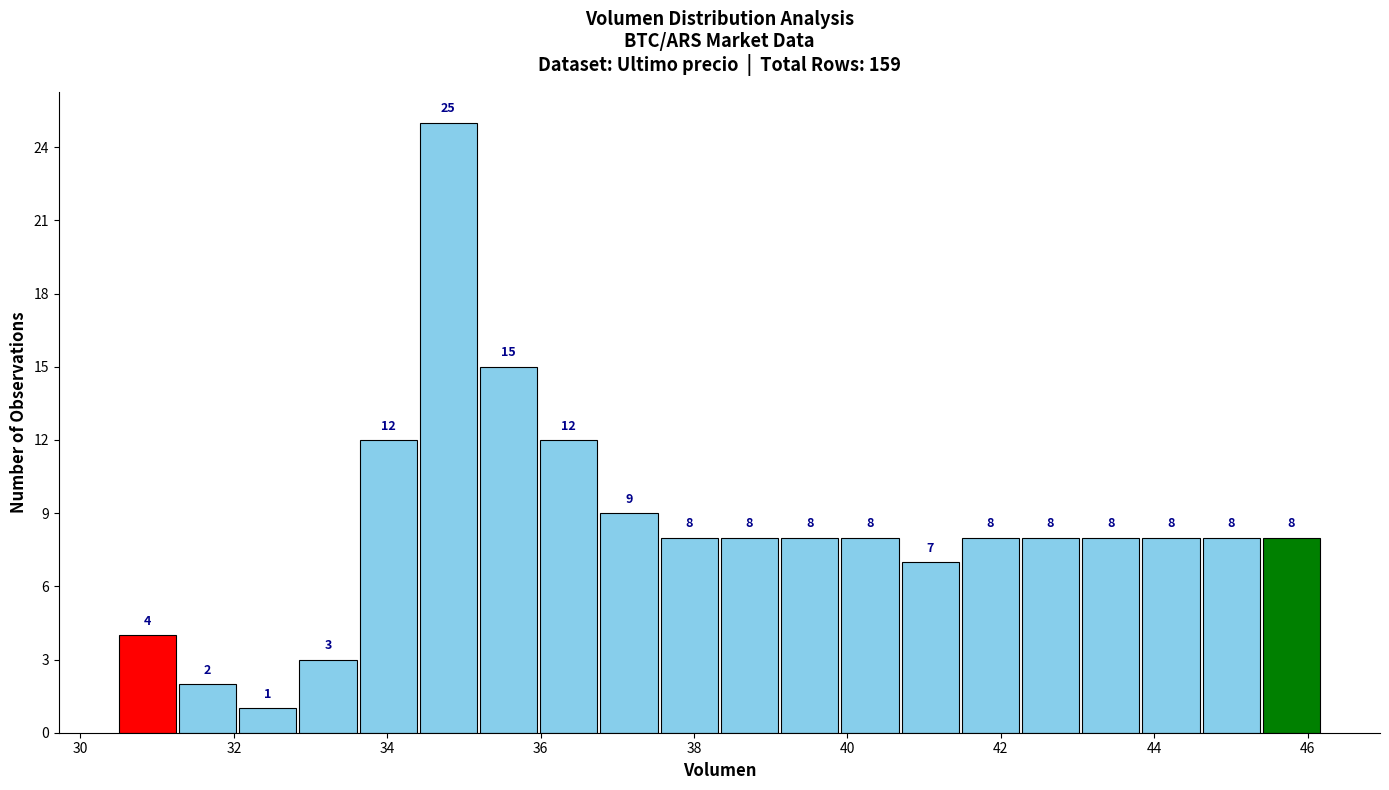

Read against the x-axis, roughly where is the centre of the tallest bar?

34.8